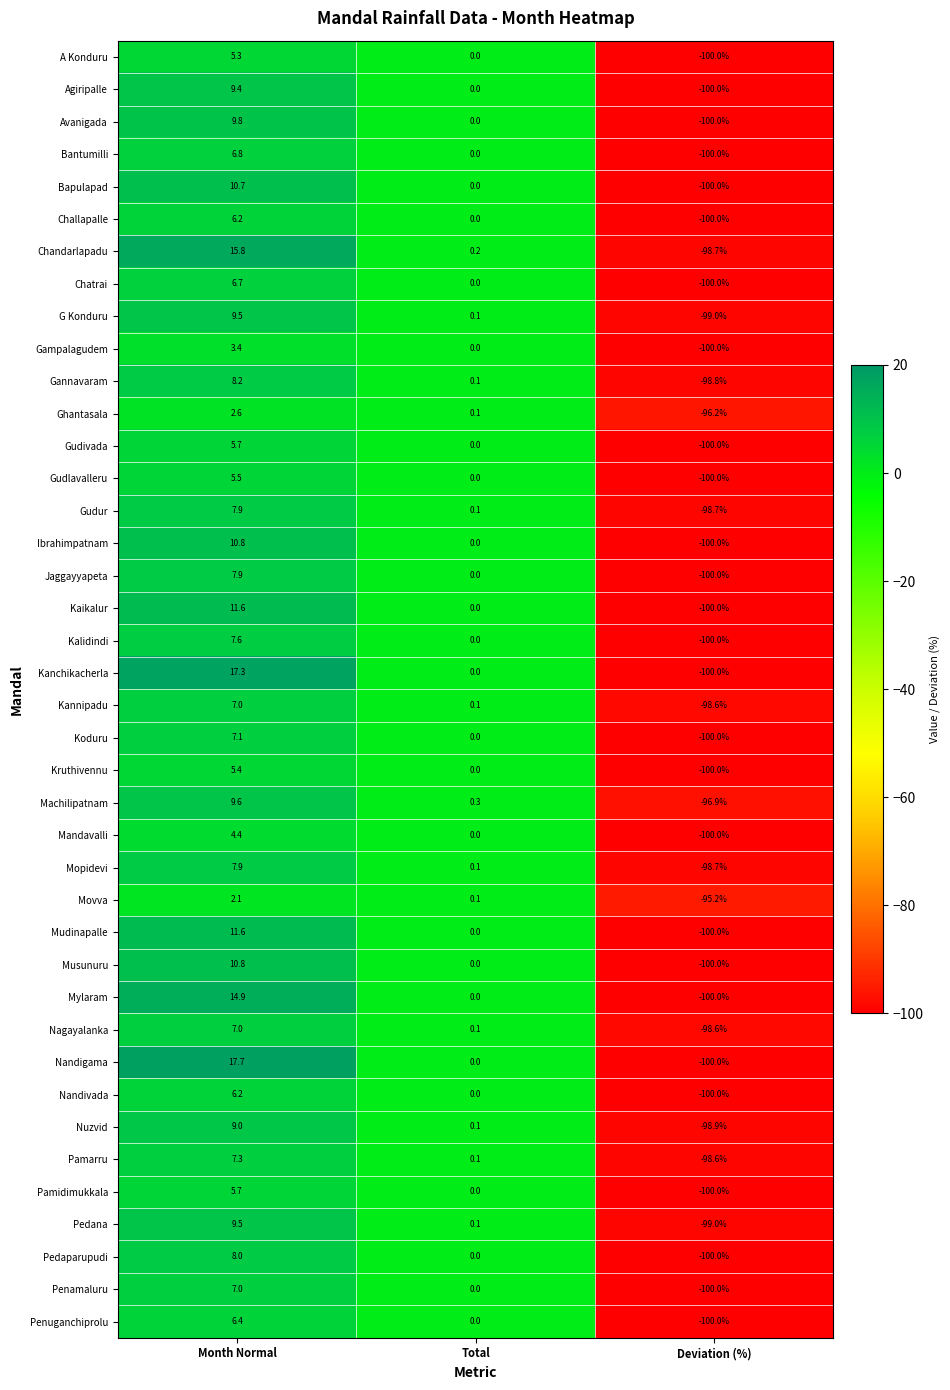

Which series has the widest spread of values?

Nandigama